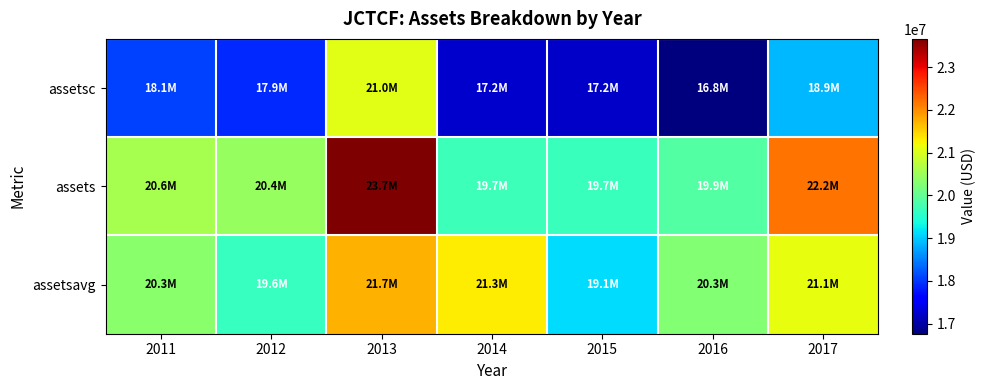

Reading left to right, transcribe all the data shown in this chart.

assetsc: 2011=18059174	2012=17896576	2013=21047245	2014=17248477	2015=17203458	2016=16764634	2017=18880626
assets: 2011=20577844	2012=20439461	2013=23657857	2014=19691820	2015=19658419	2016=19869772	2017=22181035
assetsavg: 2011=20336607	2012=19635754	2013=21722340	2014=21303324	2015=19130248	2016=20289939	2017=21114131